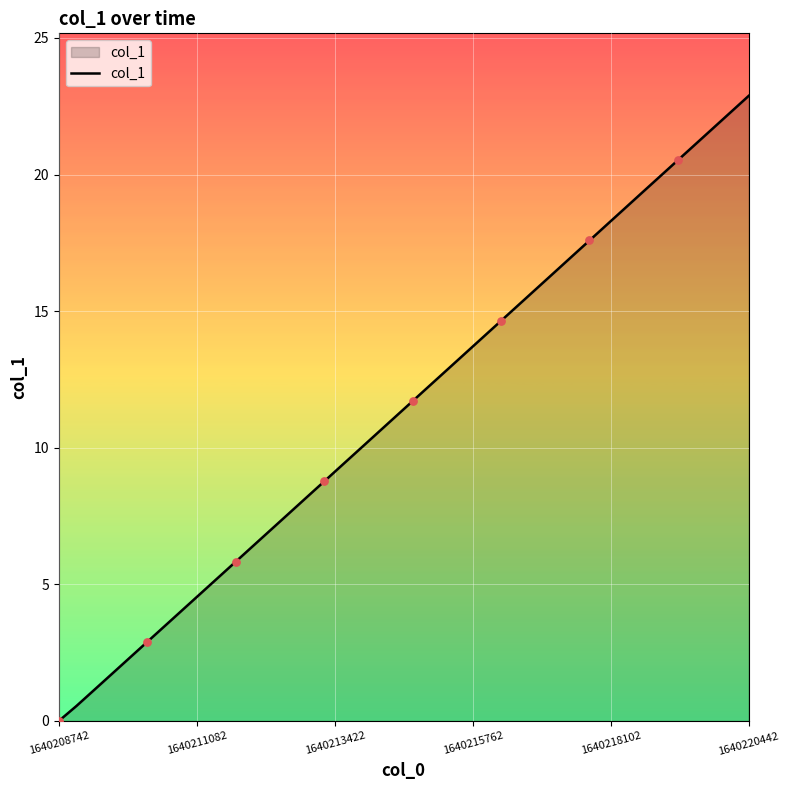

What is the difference between the maximum and minimum values?

22.9